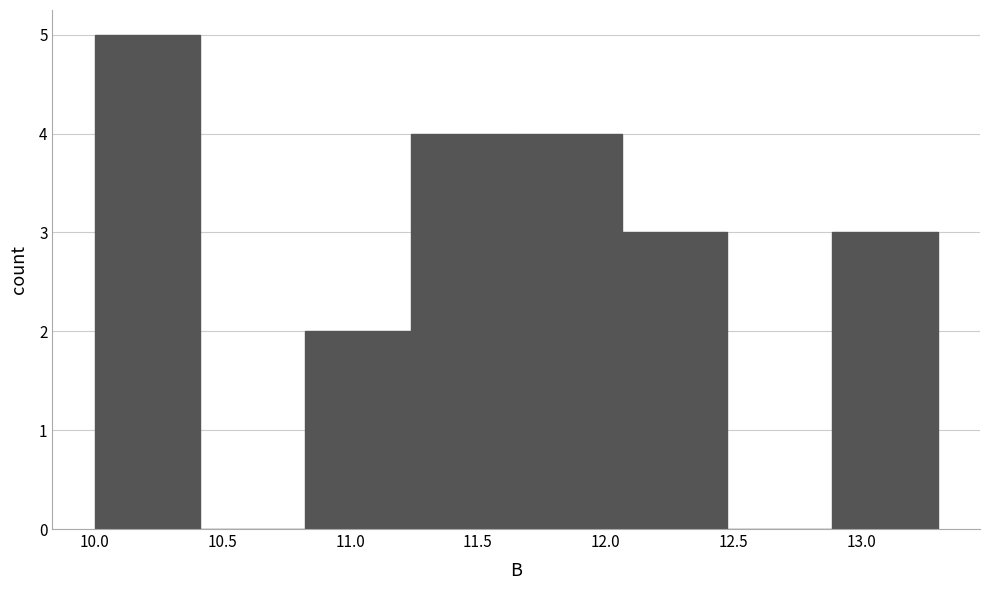

Reading left to right, transcribe this chart: for each bar, give the range it covers on the x-axis and its height. Neither the bar edges nor the heights are printed on the chart, so give them approximately, as read against the axes.

10.00 to 10.40: 5
10.40 to 10.85: 0
10.85 to 11.25: 2
11.25 to 11.65: 4
11.65 to 12.05: 4
12.05 to 12.50: 3
12.50 to 12.90: 0
12.90 to 13.30: 3